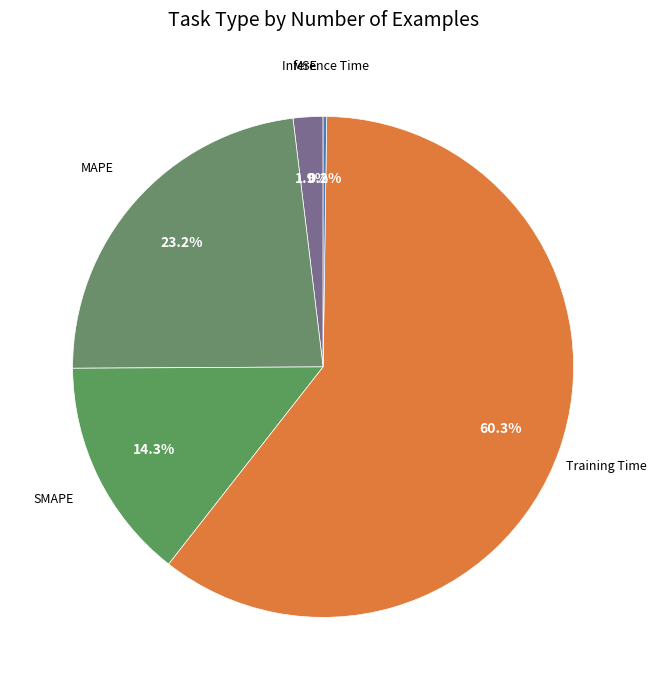

Which slice is the smallest?

Inference Time